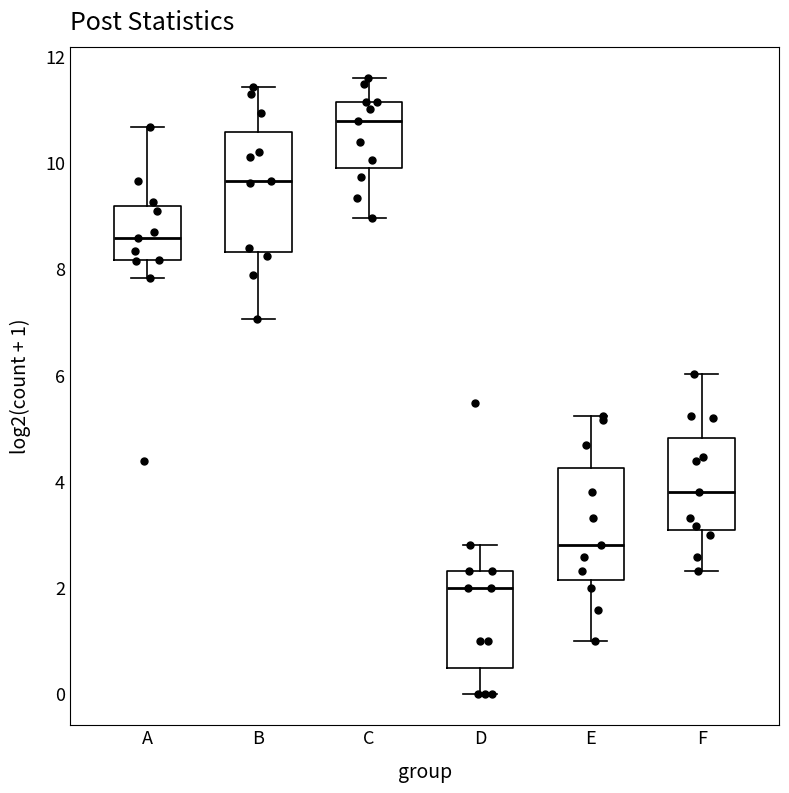

Reading left to right, transcribe this box plot: for each box, give where its median line is, the range the box spans, and where its two whiskers end, as read against the y-axis. The values are not printed on the chart, so give them approximately, as read against the axis.

A: median 8.6, box 8.2 to 9.2, whiskers 7.8 to 10.6
B: median 9.6, box 8.4 to 10.6, whiskers 7.0 to 11.4
C: median 10.8, box 9.8 to 11.2, whiskers 9.0 to 11.6
D: median 2.0, box 0.6 to 2.4, whiskers 0.0 to 2.8
E: median 2.8, box 2.2 to 4.2, whiskers 1.0 to 5.2
F: median 3.8, box 3.0 to 4.8, whiskers 2.4 to 6.0